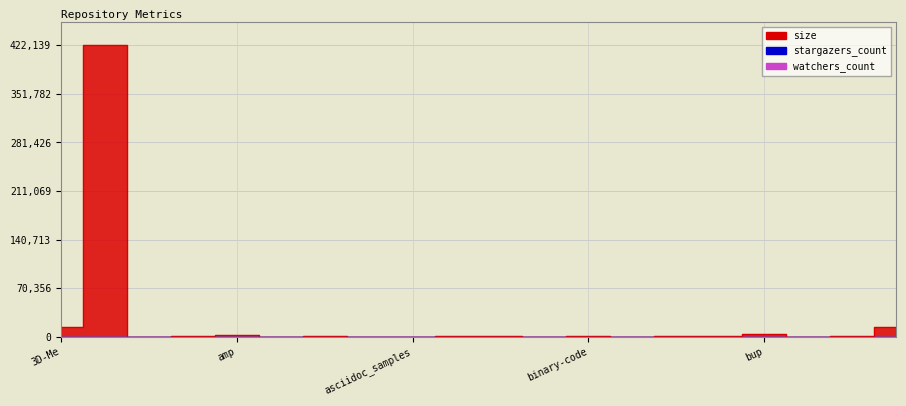

Is this an area chart (filled region under the line)?

No